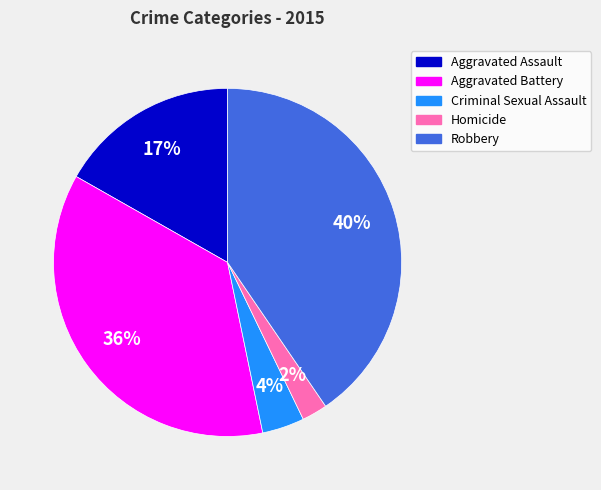

Do Criminal Sexual Assault and Aggravated Assault together represent more than half of the pie?

No